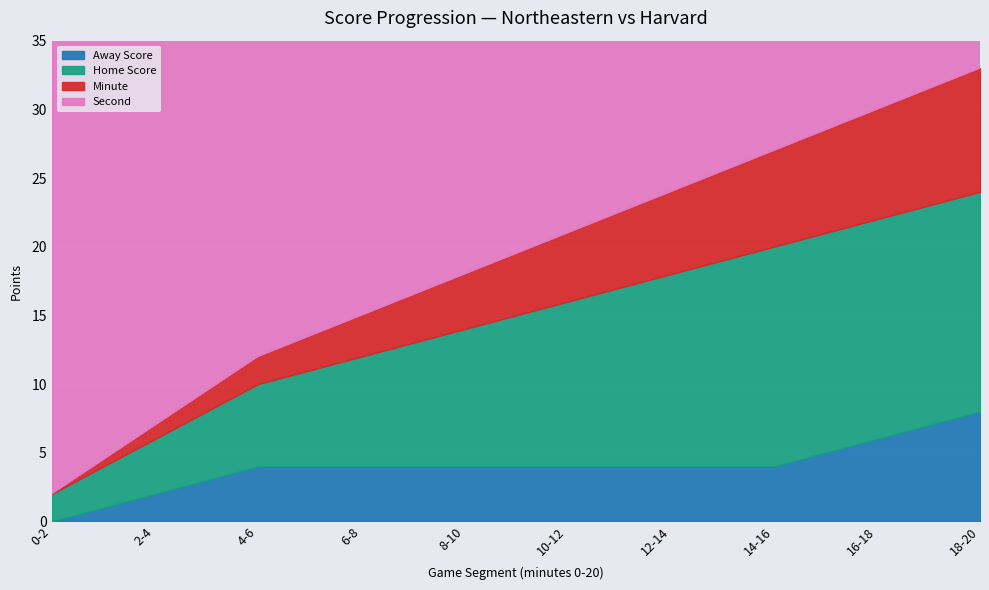

What is the difference between the second highest and minimum values in the Away Score series?

6